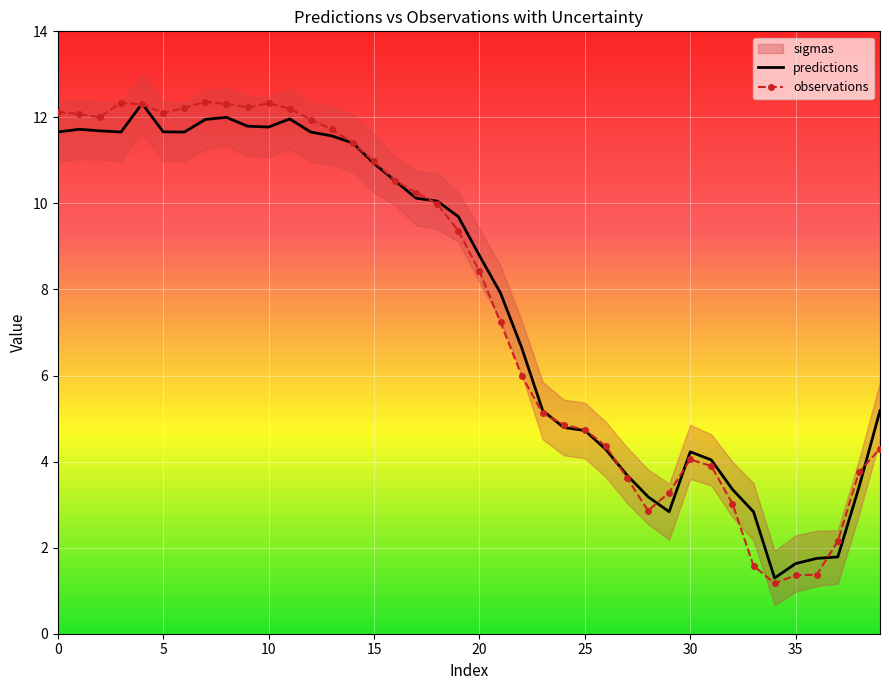

Between 1 and 31, which series saw the biggest shift?

observations